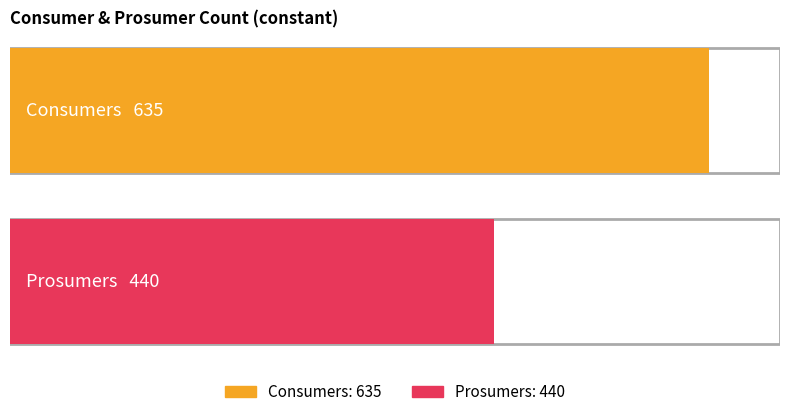

Is it true that Prosumers equals 589 at 13?

False